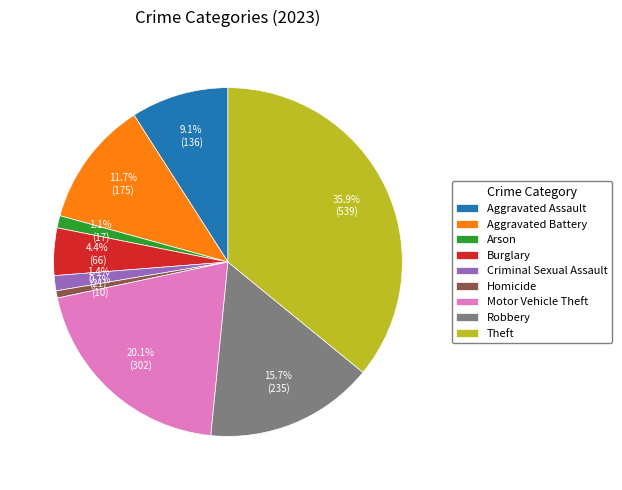

Is there a majority slice in this chart?

No